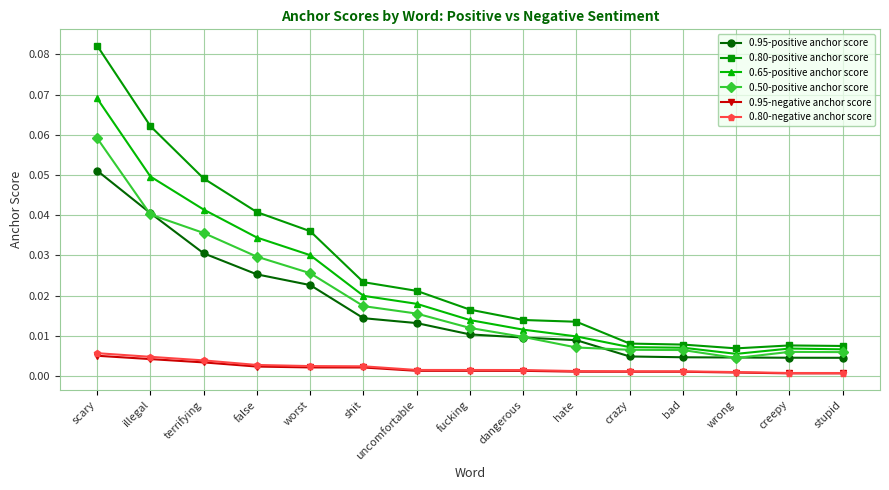

The 0.80-negative anchor score series shows 0.0 at bad. True or false?

True